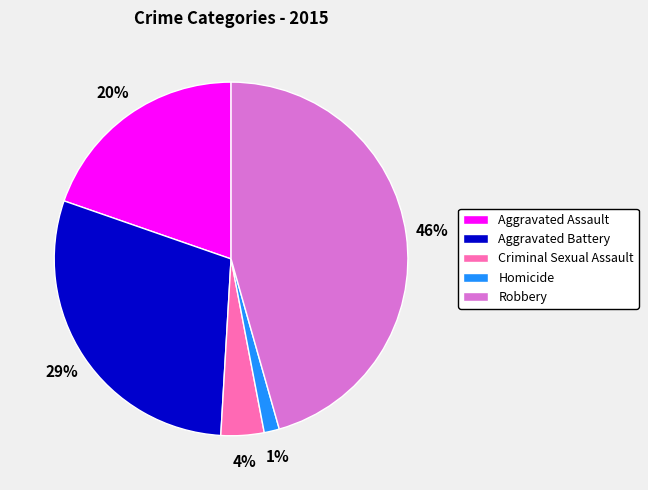

Count the number of slices in the pie.

5